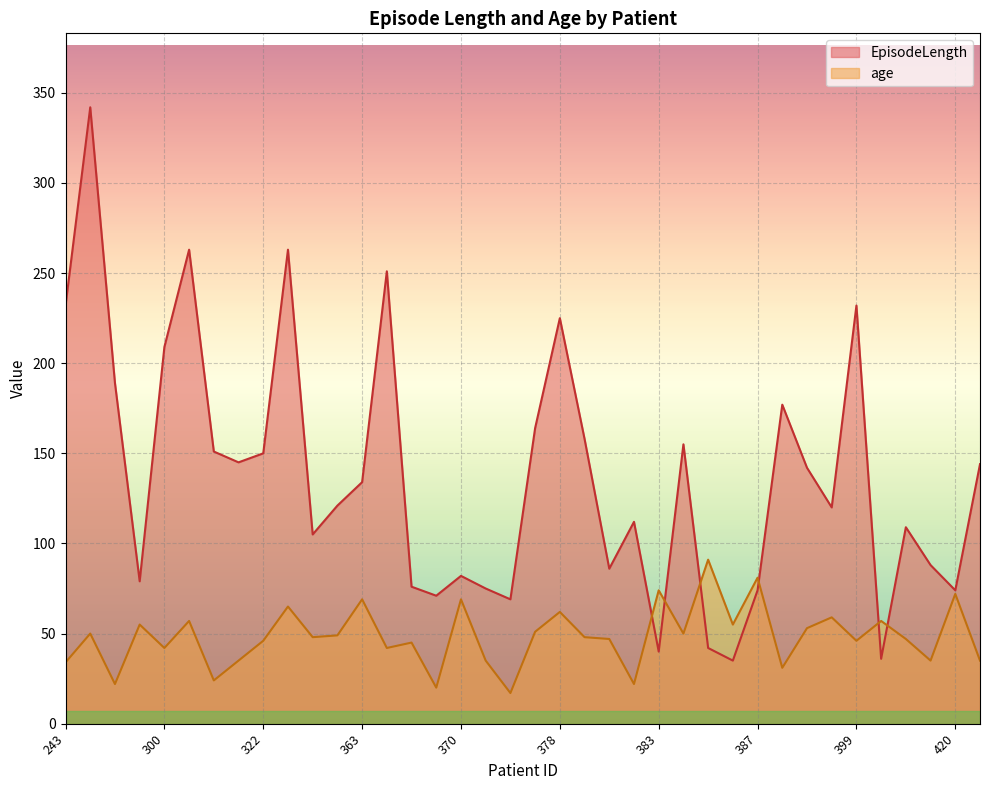

Reading left to right, extract all data points from this chart.

EpisodeLength: 232	342	189	79	209	263	151	145	150	263	105	121	134	251	76	71	82	75	69	164	225	158	86	112	40	155	42	35	74	177	142	120	232	36	109	88	74	144
age: 34	50	22	55	42	57	24	35	46	65	48	49	69	42	45	20	69	35	17	51	62	48	47	22	74	50	91	55	81	31	53	59	46	57	47	35	72	35